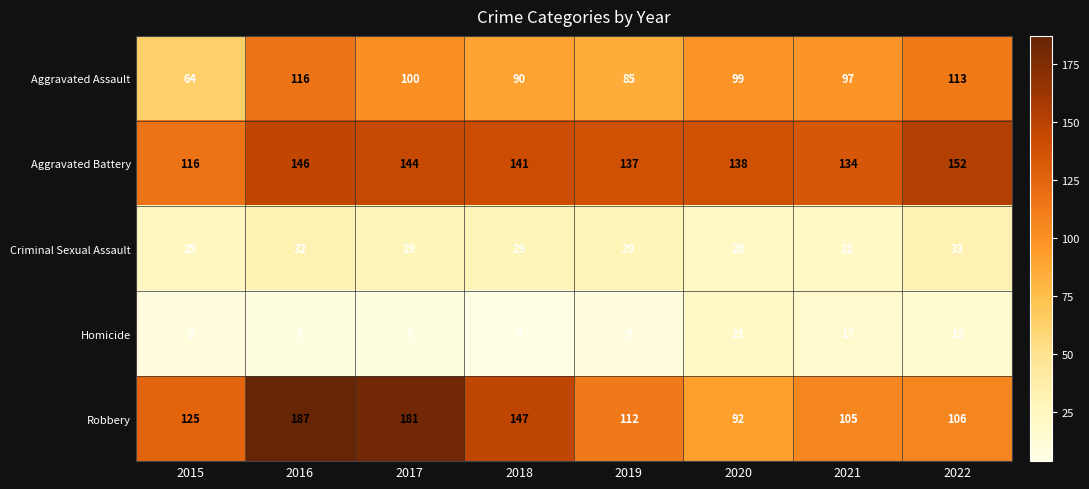

What is the sum of all Aggravated Assault values?

764